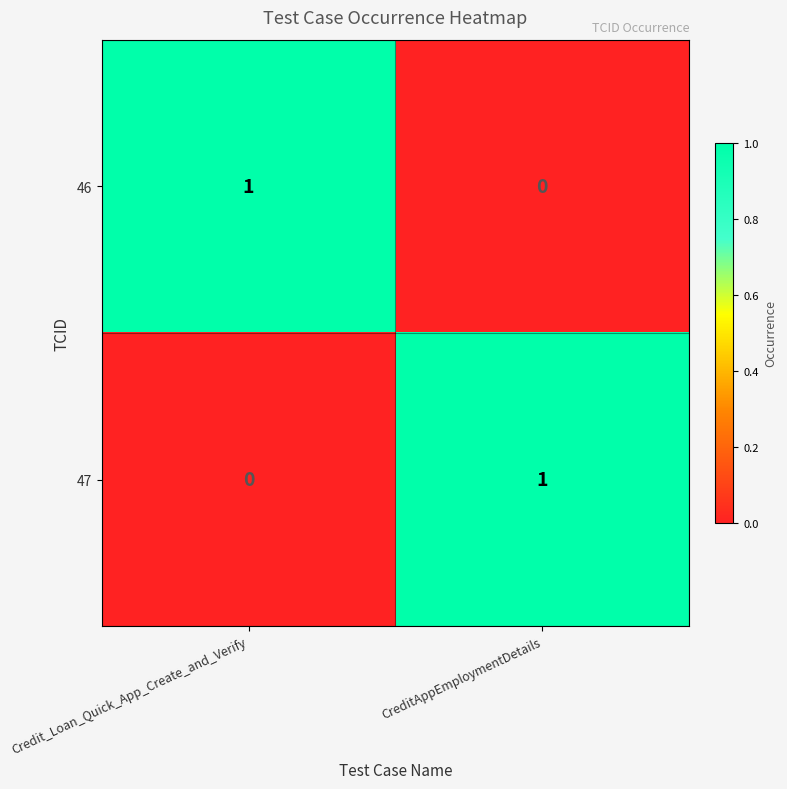

At which label does 46 reach its minimum?

CreditAppEmploymentDetails